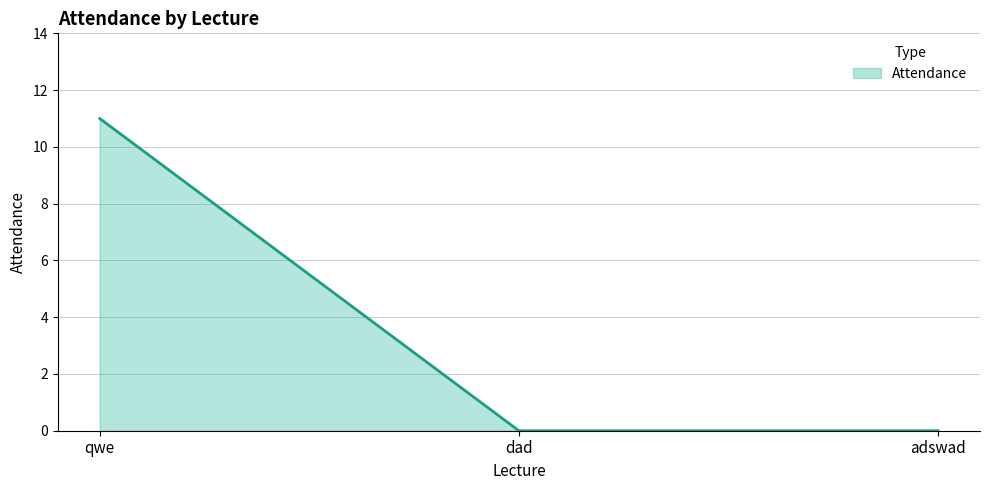

At which category does the chart reach its peak across all series?

qwe